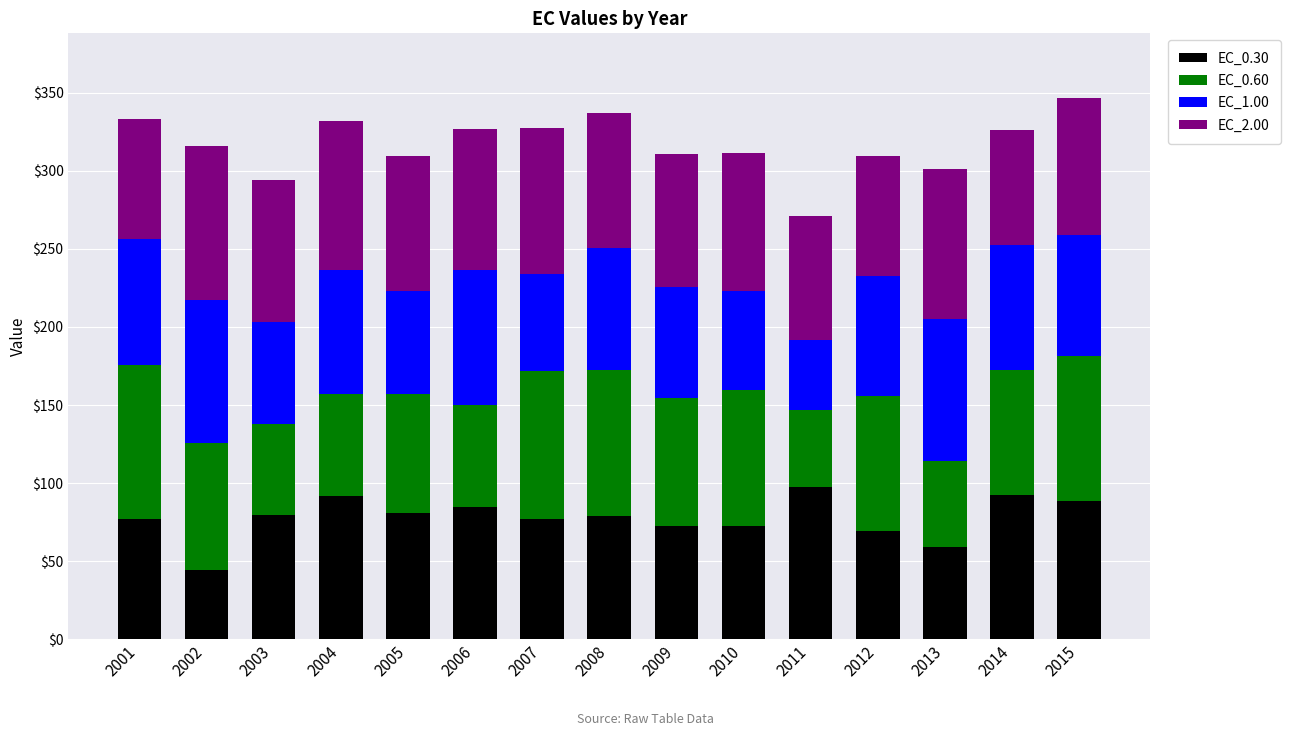

At which label does EC_0.30 reach its minimum?

2002